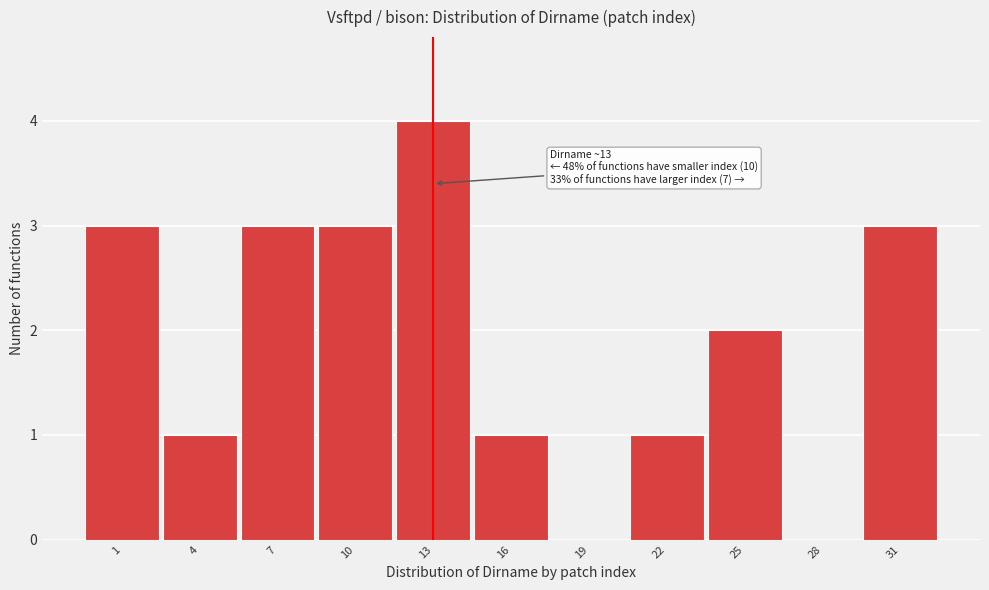

Reading left to right, extract all data points from this chart.

1=3	4=1	7=3	10=3	13=4	16=1	19=0	22=1	25=2	28=0	31=3